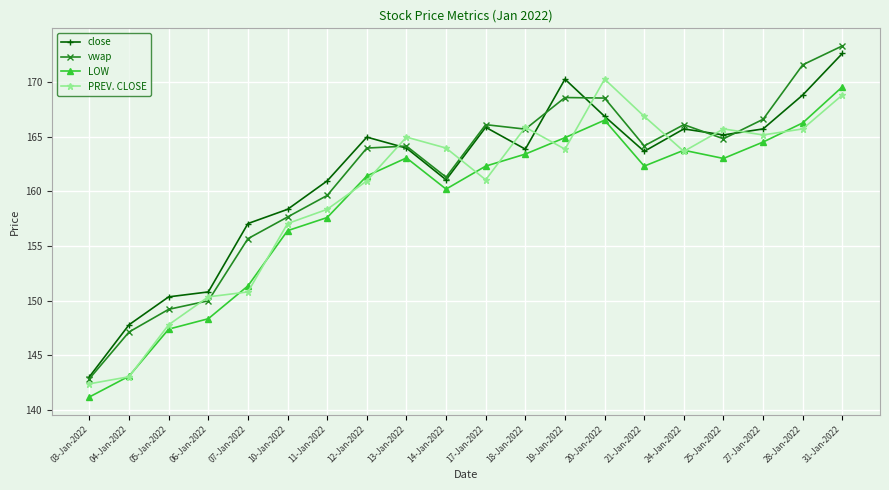

True or false: vwap has a value of 142.9 at 03-Jan-2022.

True